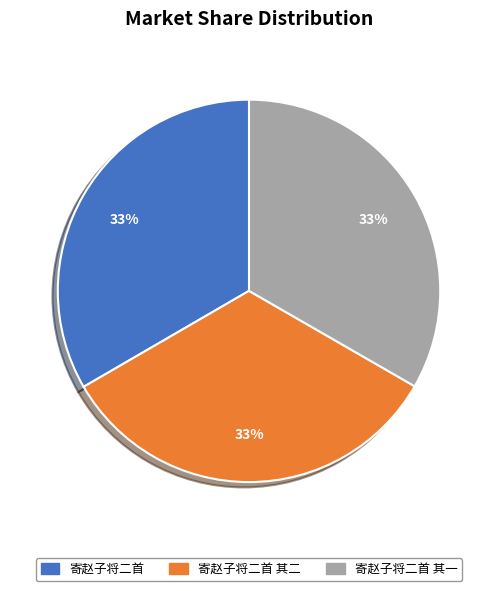

Is it true that 寄赵子将二首 其二 is 25% of the pie?

False